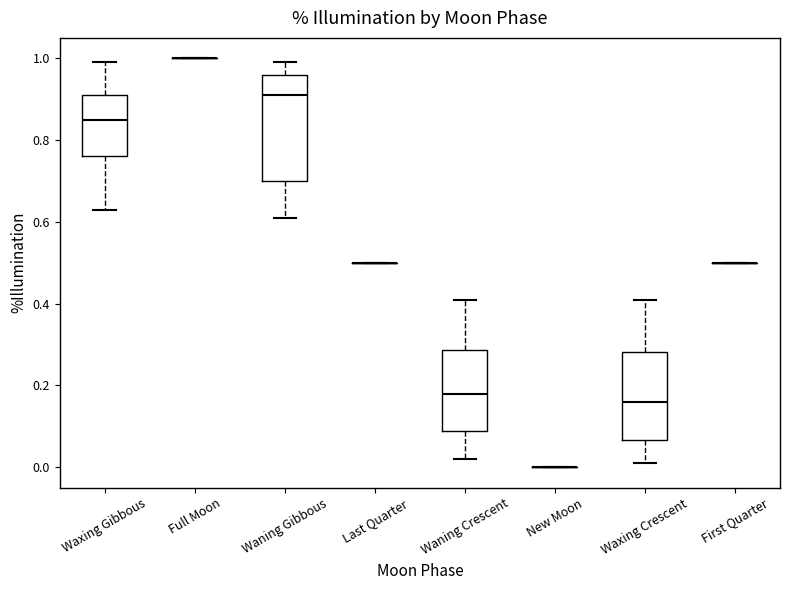

Reading left to right, transcribe this box plot: for each box, give where its median line is, the range the box spans, and where its two whiskers end, as read against the y-axis. The values are not printed on the chart, so give them approximately, as read against the axis.

Waxing Gibbous: median 0.86, box 0.76 to 0.92, whiskers 0.64 to 1.00
Full Moon: box collapsed to a line at 1.00, whiskers 1.00 to 1.00
Waning Gibbous: median 0.92, box 0.70 to 0.96, whiskers 0.62 to 1.00
Last Quarter: box collapsed to a line at 0.50, whiskers 0.50 to 0.50
Waning Crescent: median 0.18, box 0.08 to 0.28, whiskers 0.02 to 0.42
New Moon: box collapsed to a line at 0.00, whiskers 0.00 to 0.00
Waxing Crescent: median 0.16, box 0.06 to 0.28, whiskers 0.02 to 0.42
First Quarter: box collapsed to a line at 0.50, whiskers 0.50 to 0.50